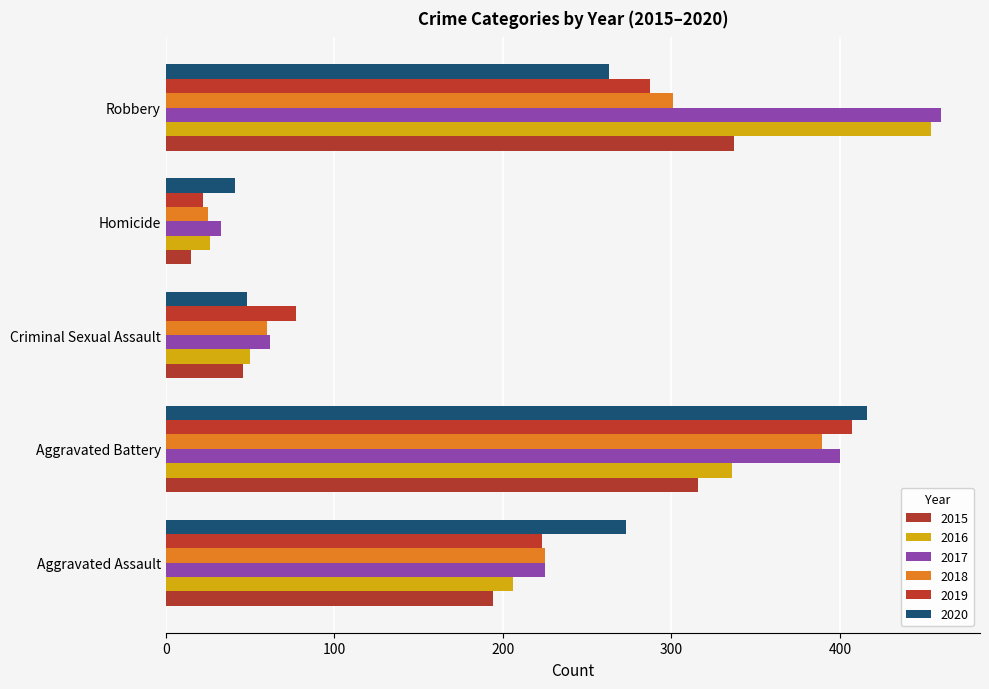

How many data points does each series have?

5